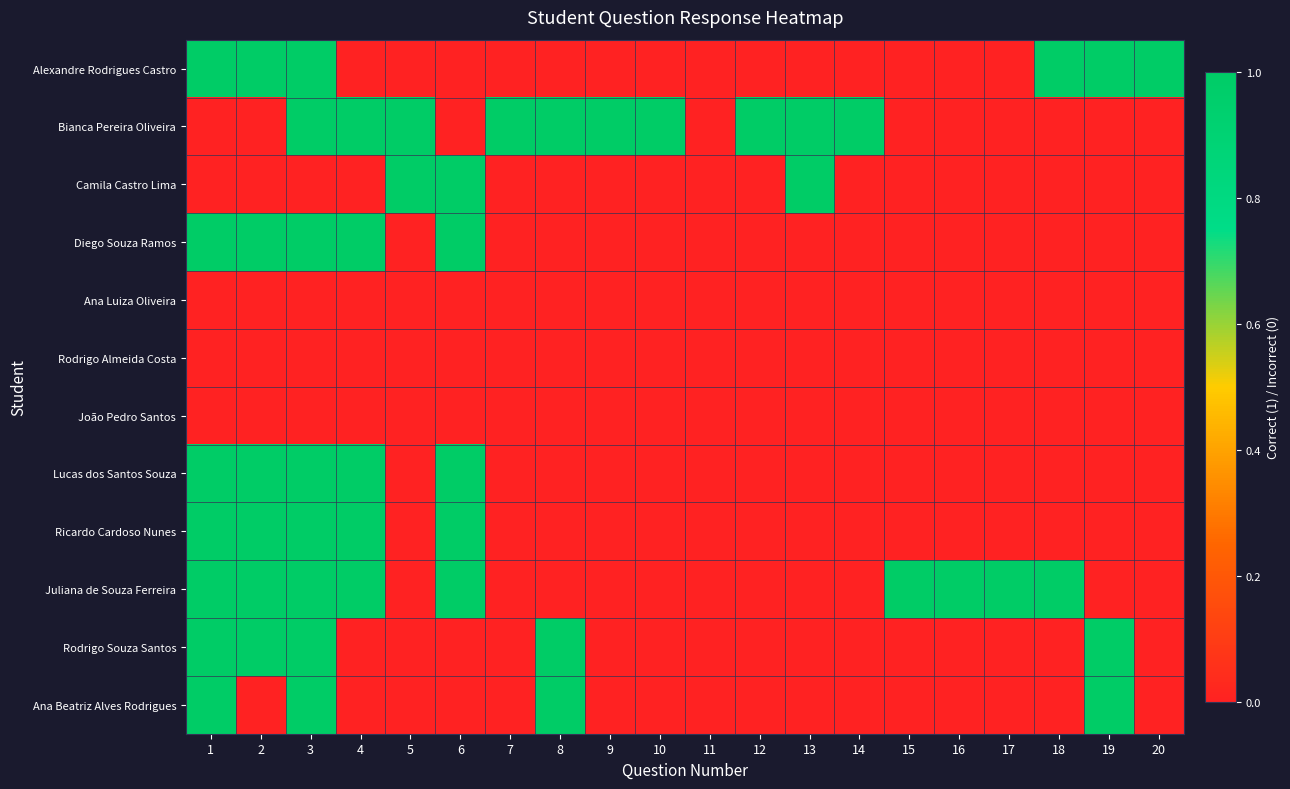

How many series are shown in this chart?

12